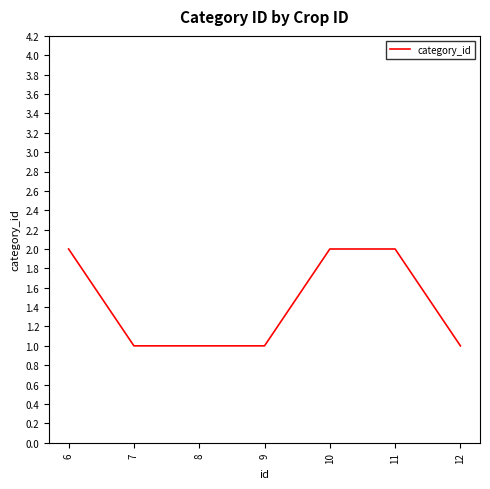

Reading left to right, list all the values displayed in this chart.

2	1	1	1	2	2	1